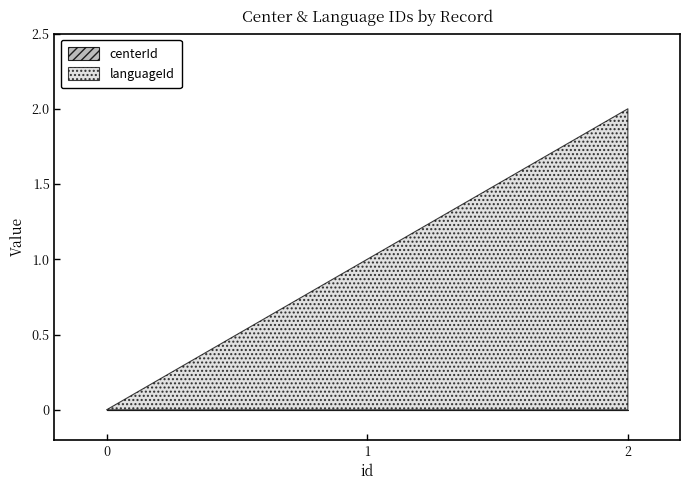

What is the greatest value displayed?

2